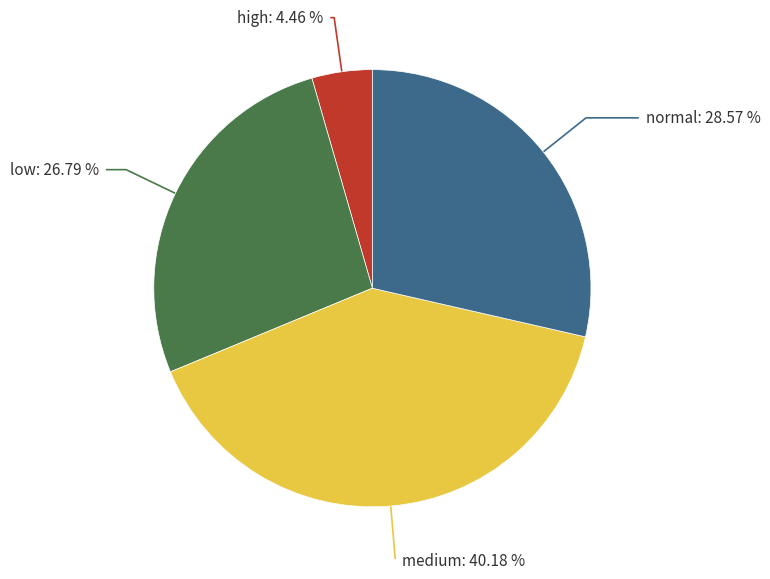

To the nearest percent, what is the combined percentage of normal and low?

55%